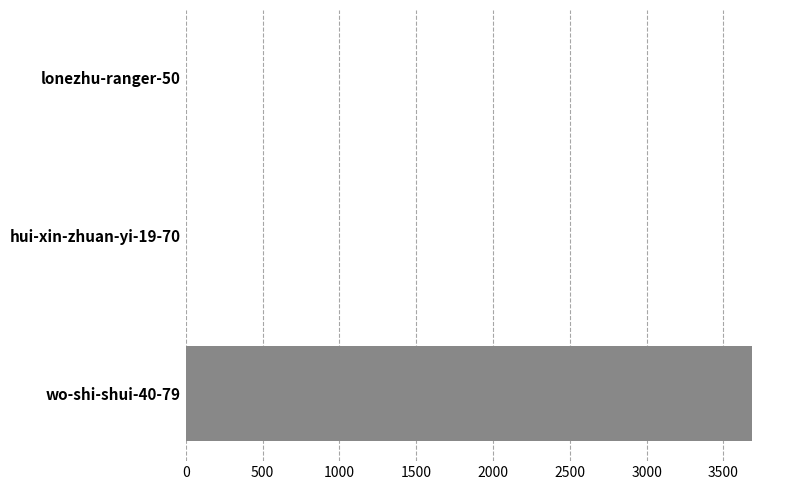

Count the number of data series in this chart.

1